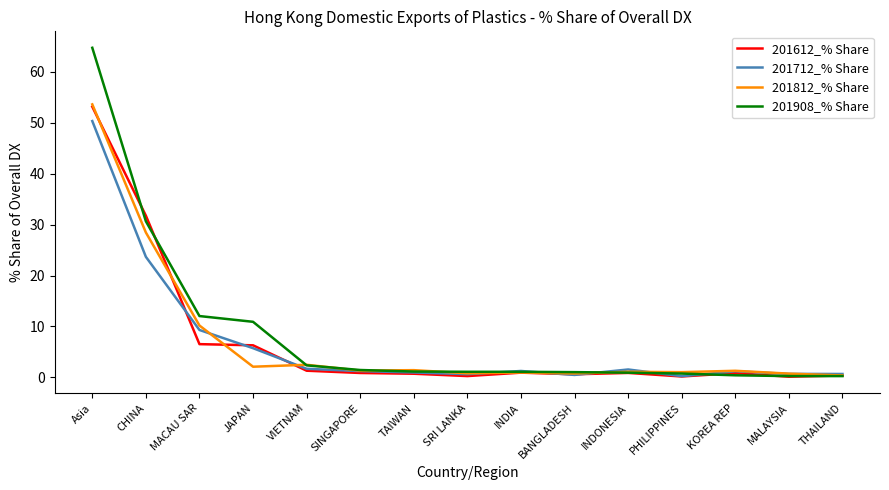

What is the difference between the highest and lowest values at CHINA?

8.1